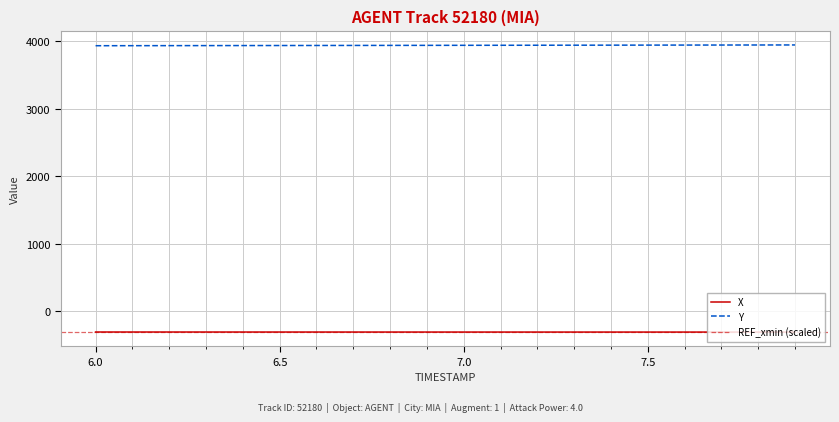

Rank the categories by X value from lowest to highest.

7.9, 7.8, 7.7, 7.6, 7.5, 7.4, 7.3, 7.2, 7.1, 7.0, 6.9, 6.8, 6.7, 6.6, 6.5, 6.4, 6.3, 6.2, 6.1, 6.0